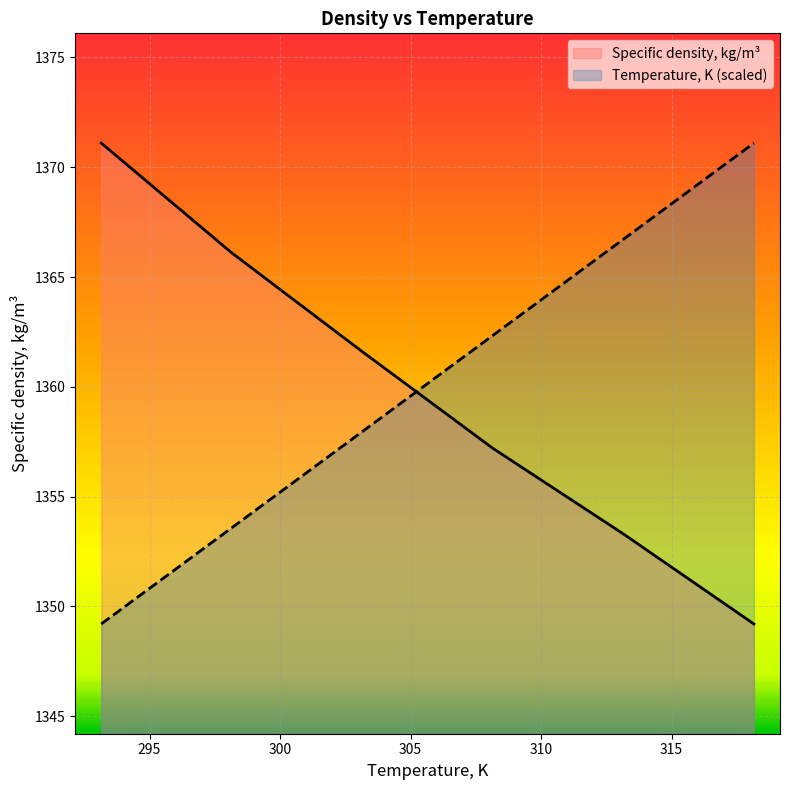

Rank the series by their average value, from highest to lowest.

Temperature, K (scaled), Specific density, kg/m³